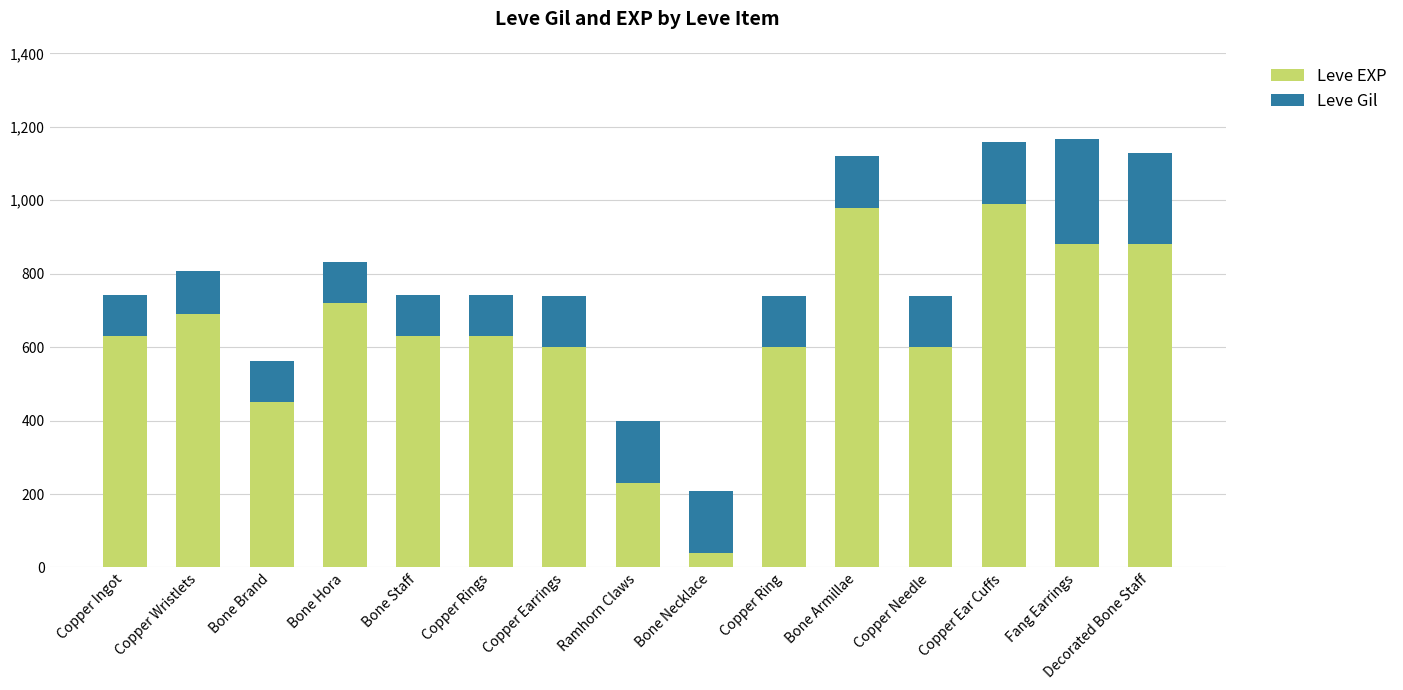

What is the difference between the Leve EXP values at Copper Ingot and Bone Hora?

90